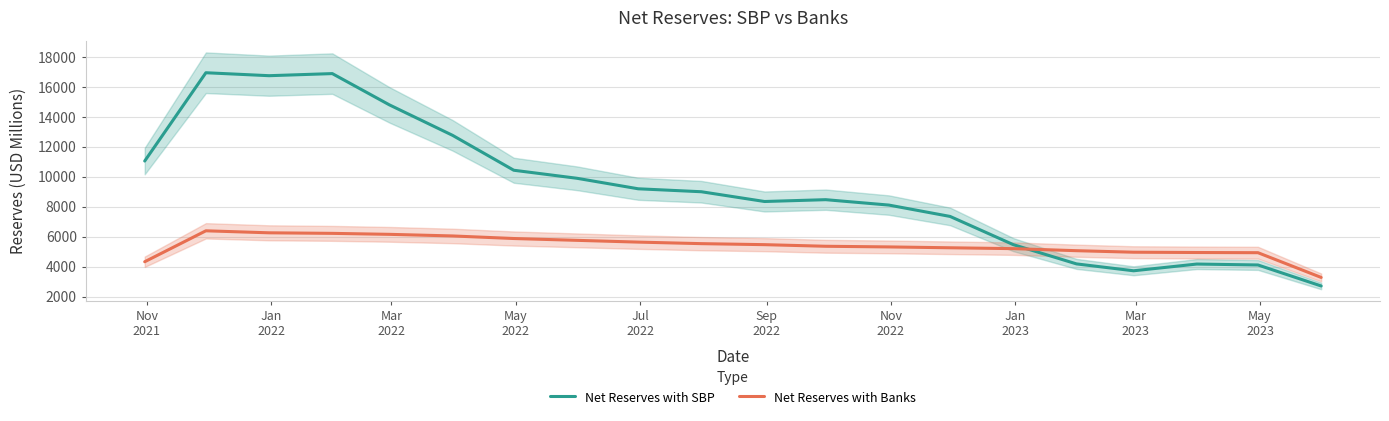

What is the difference between the second highest and second lowest values in the Net Reserves with SBP series?

13166.0